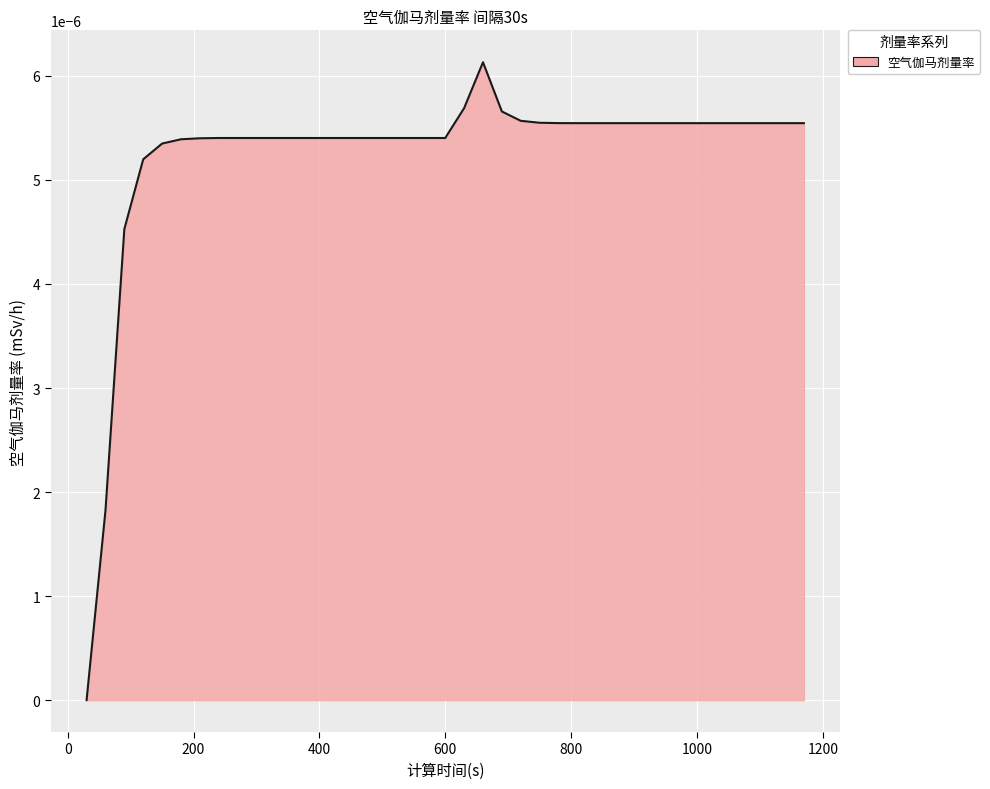

Rank the categories by value from highest to lowest.

660, 630, 690, 720, 750, 780, 810, 840, 870, 900, 930, 960, 990, 1020, 1050, 1080, 1110, 1140, 1170, 240, 270, 300, 330, 360, 390, 420, 450, 480, 510, 540, 570, 600, 210, 180, 150, 120, 90, 60, 30